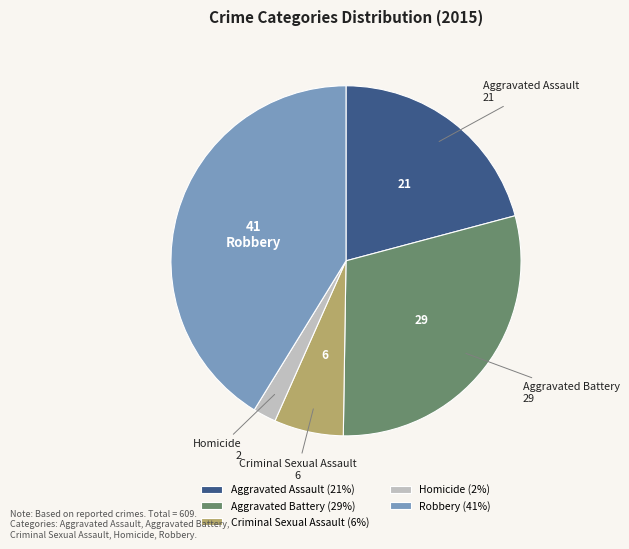

Is Aggravated Battery the majority of the pie?

No